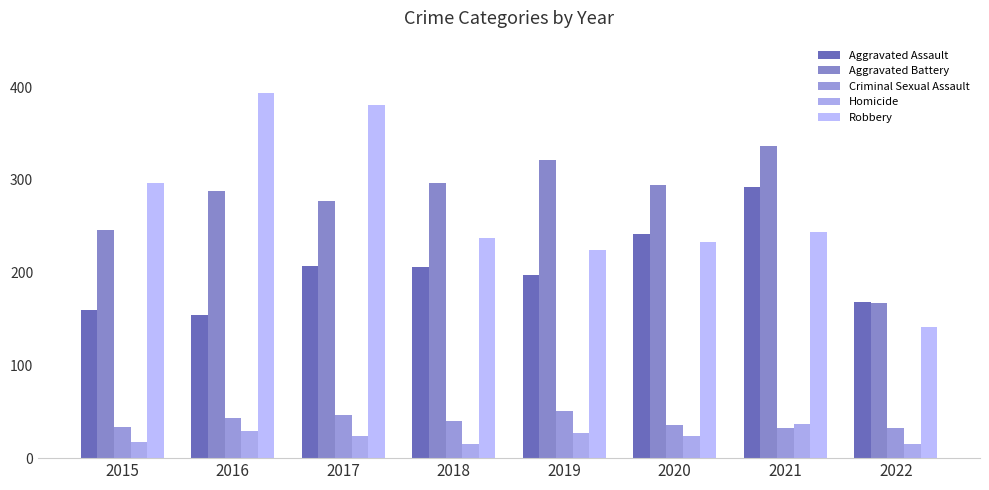

What is the smallest value displayed?

15